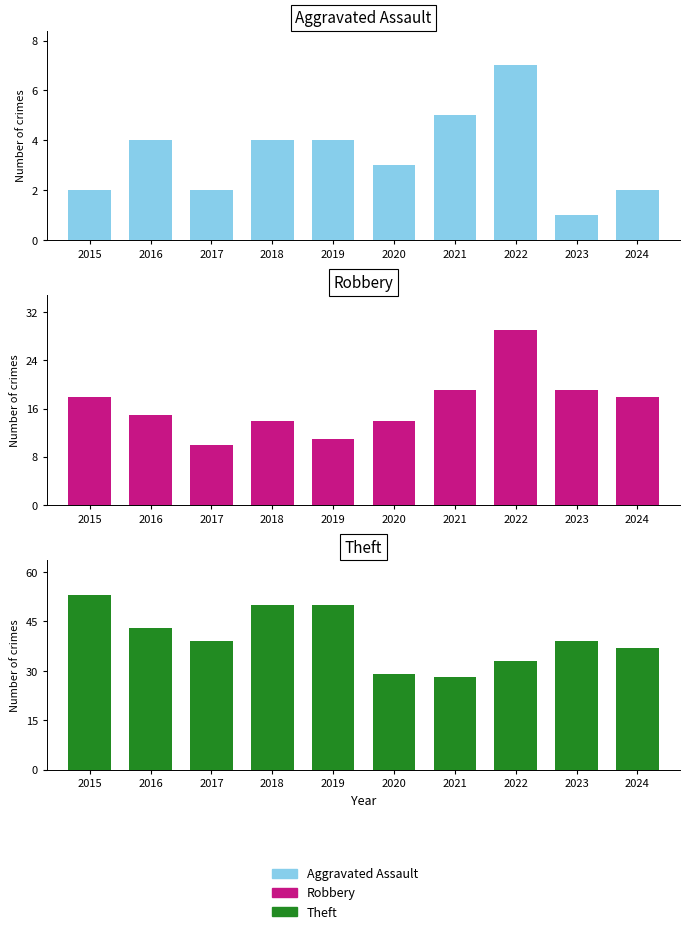

What is the average value of the Robbery series?

17